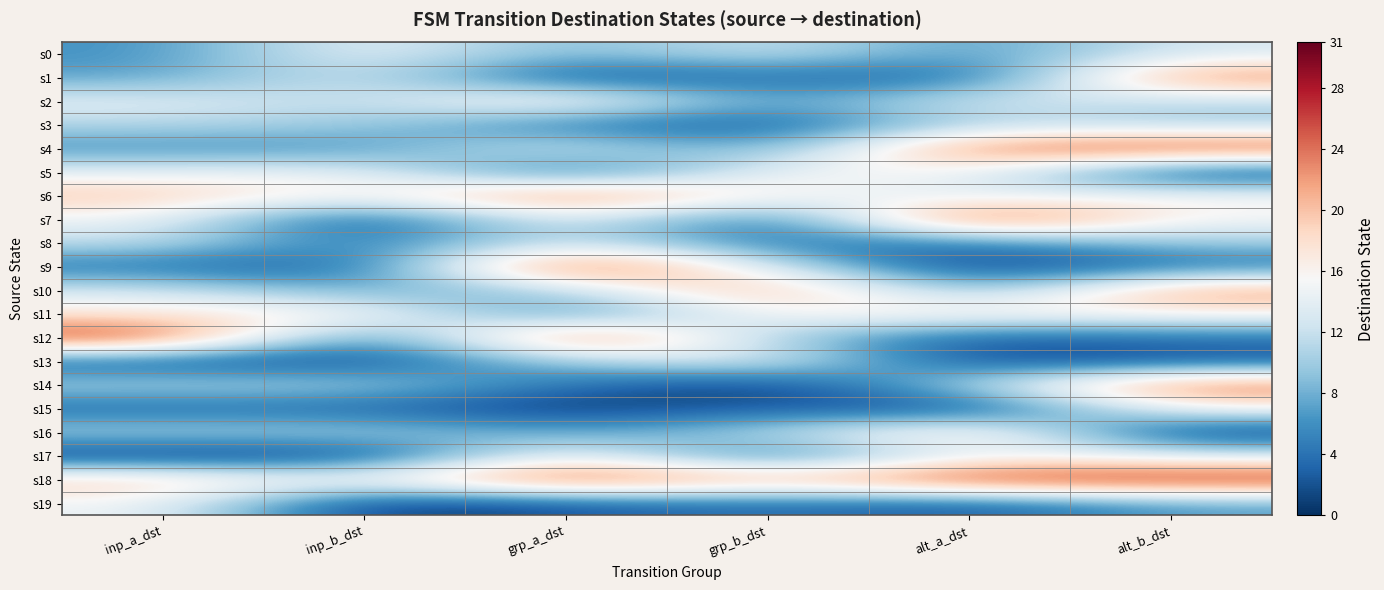

Rank the series by their maximum value, from lowest to highest.

s3, s8, s0, s13, s19, s5, s15, s11, s17, s2, s16, s10, s1, s6, s14, s4, s12, s18, s7, s9